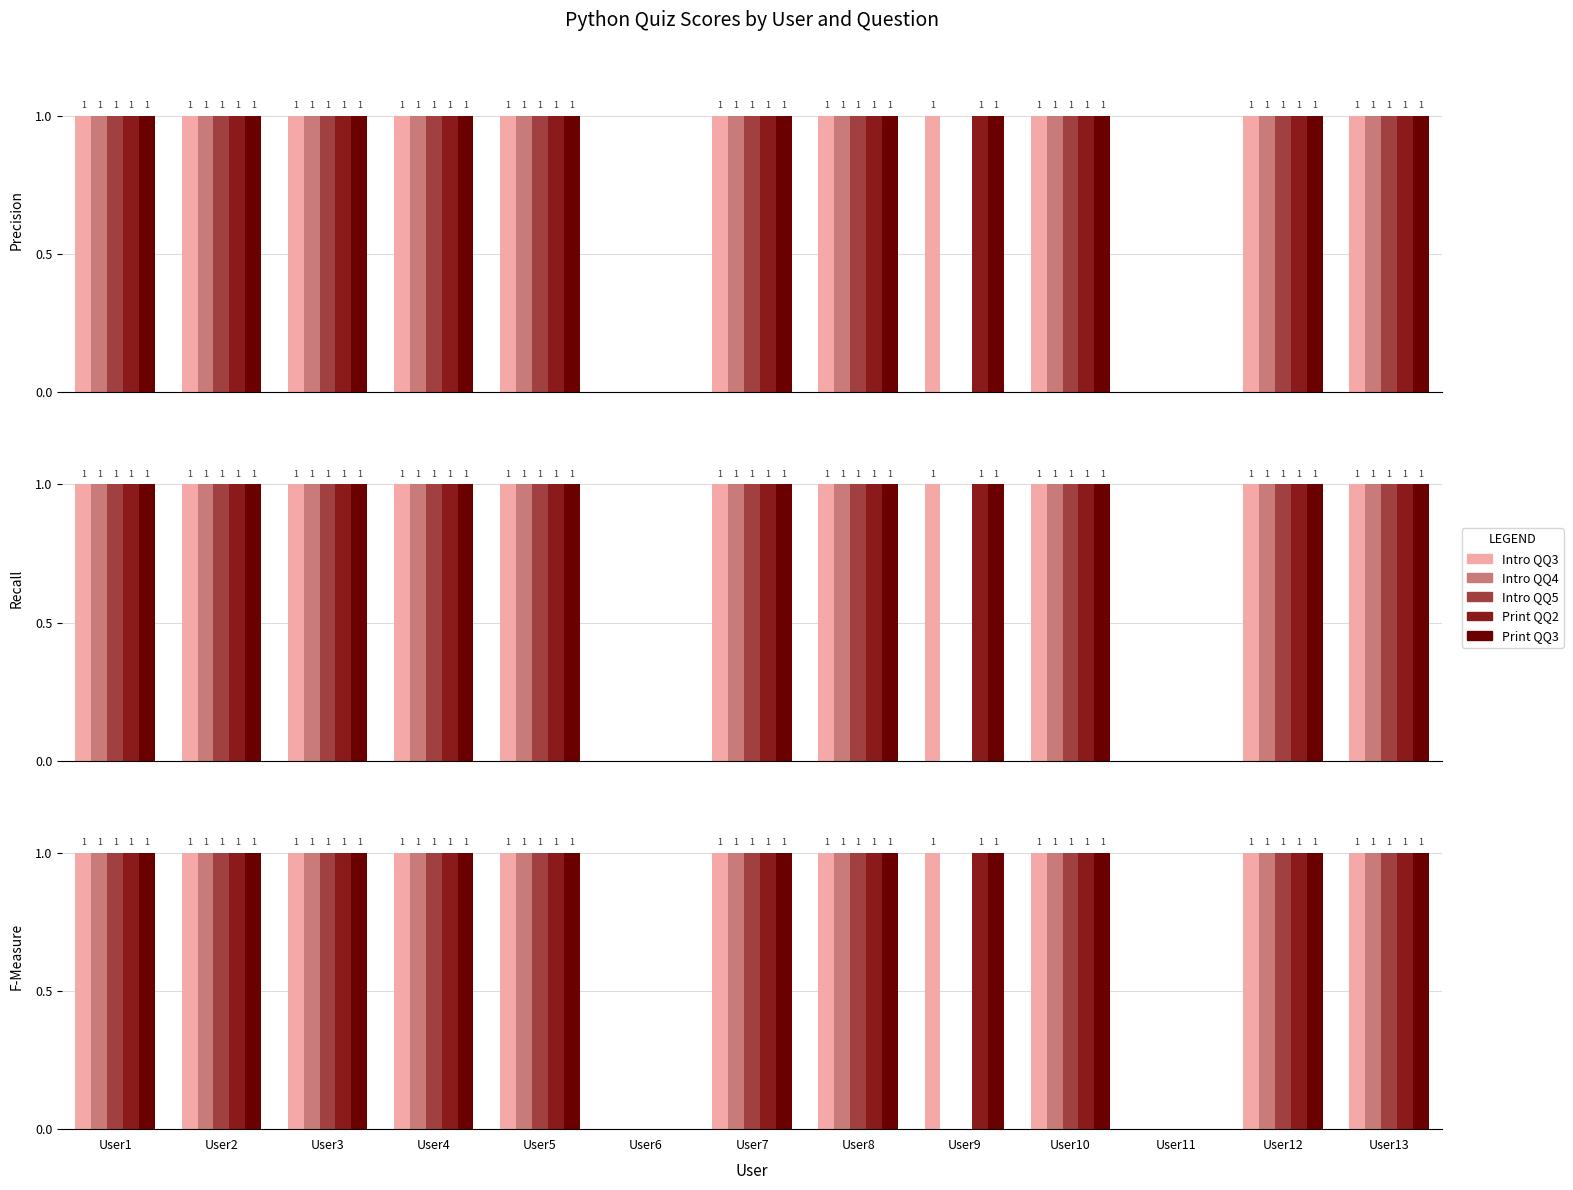

The value of Команды print и input Q2 at User8 is 2. True or false?

False